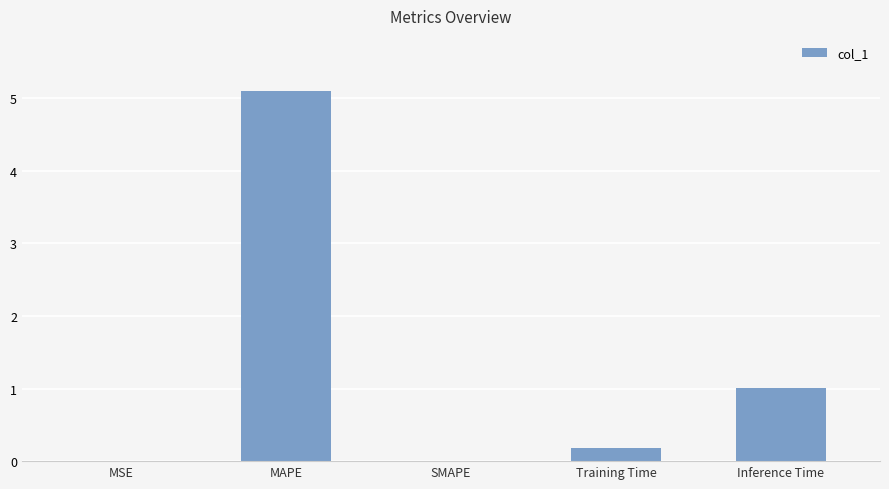

Count the number of categories in the chart.

5